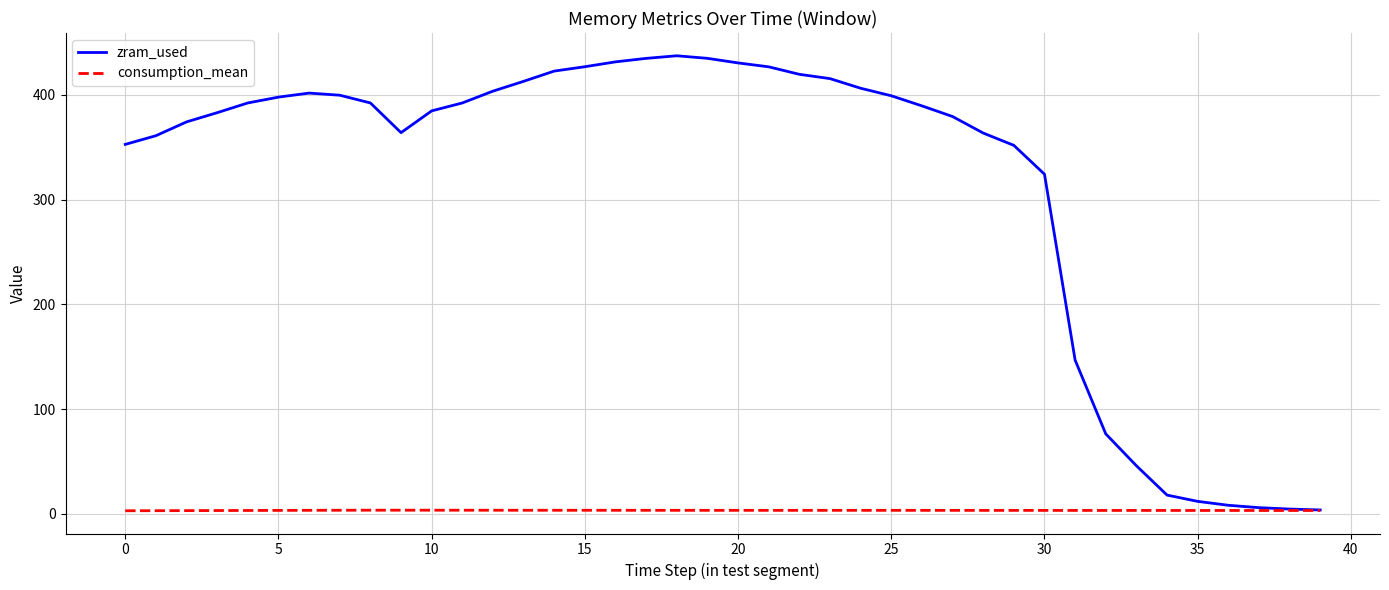

What are all the series names shown in the legend?

zram_used, consumption_mean